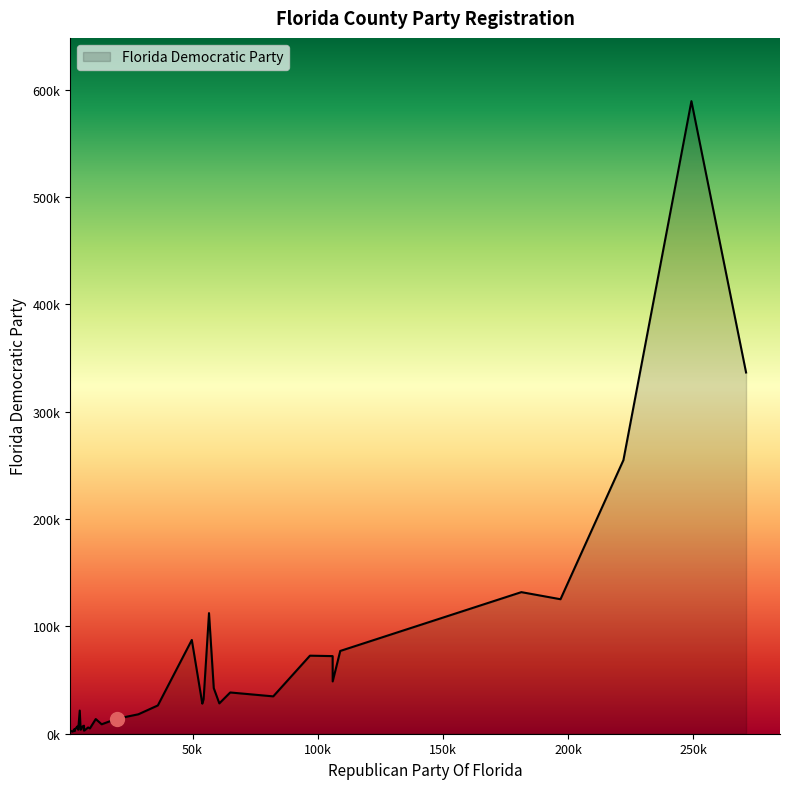

What is the label of the 28th point from the right?

DESOTO